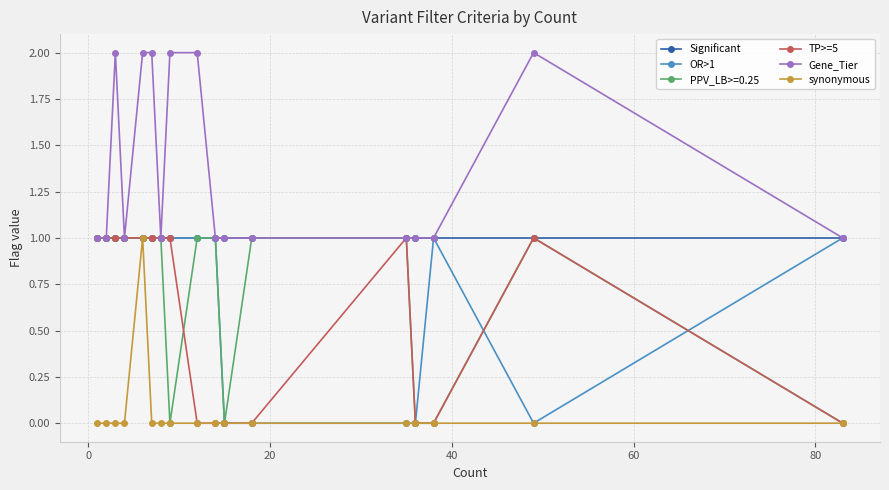

What is the value of the PPV_LB>=0.25 point at the 10th from the left?

1